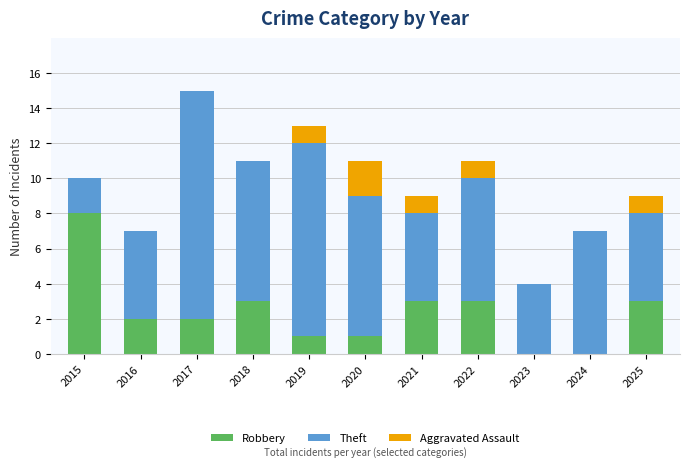

How many series are shown in this chart?

3